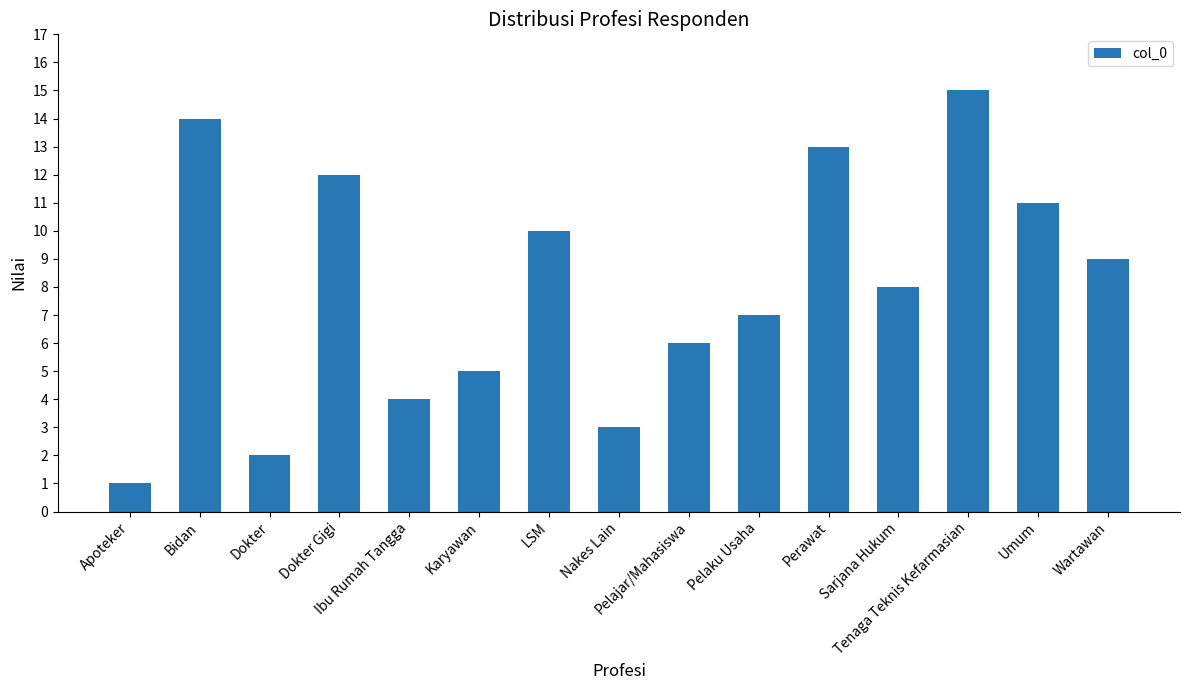

Read the value at Wartawan, to the nearest 5.

10